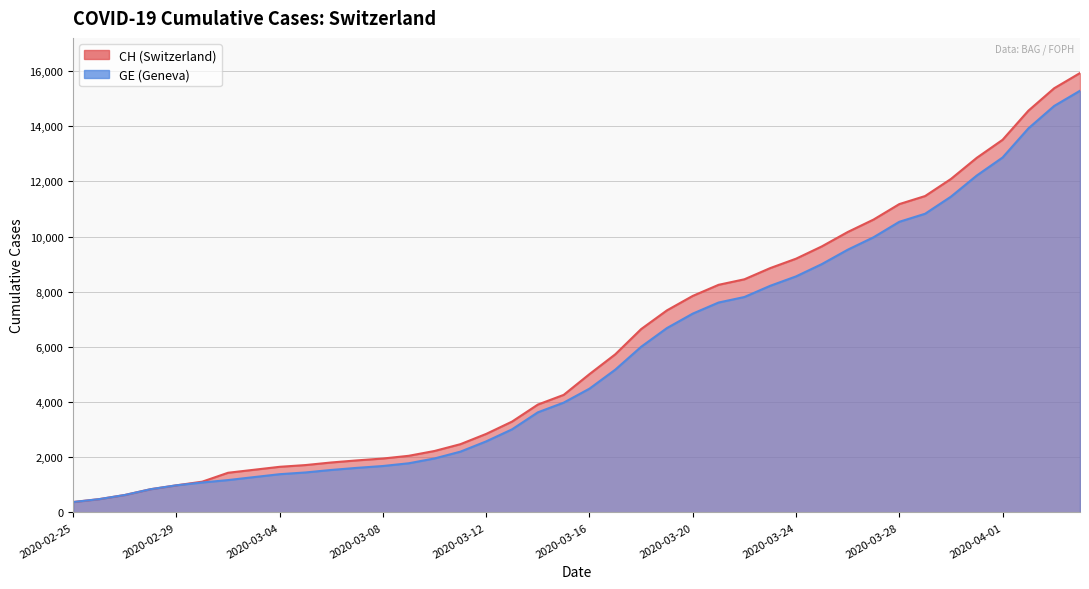

What is the maximum value shown in the chart?

15926